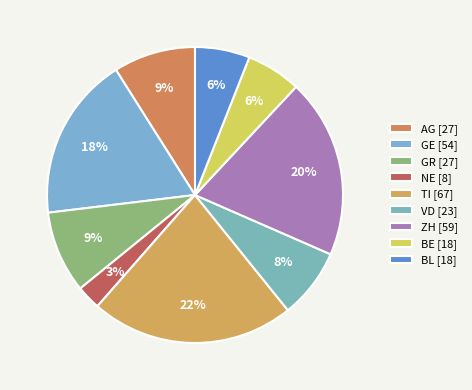

How many segments does this pie chart have?

9